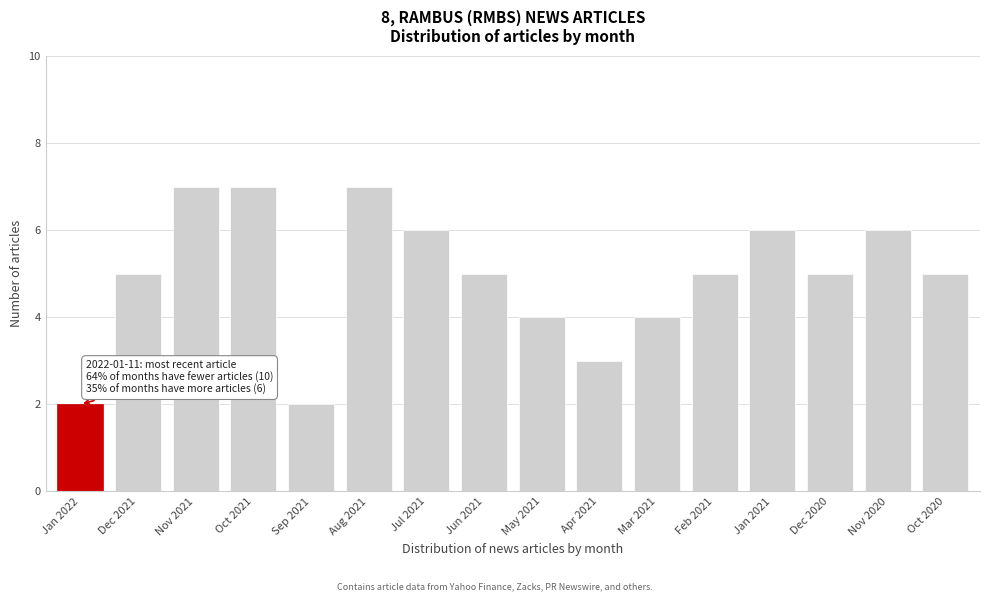

Reading left to right, list all the values displayed in this chart.

Jan 2022=2	Dec 2021=5	Nov 2021=7	Oct 2021=7	Sep 2021=2	Aug 2021=7	Jul 2021=6	Jun 2021=5	May 2021=4	Apr 2021=3	Mar 2021=4	Feb 2021=5	Jan 2021=6	Dec 2020=5	Nov 2020=6	Oct 2020=5